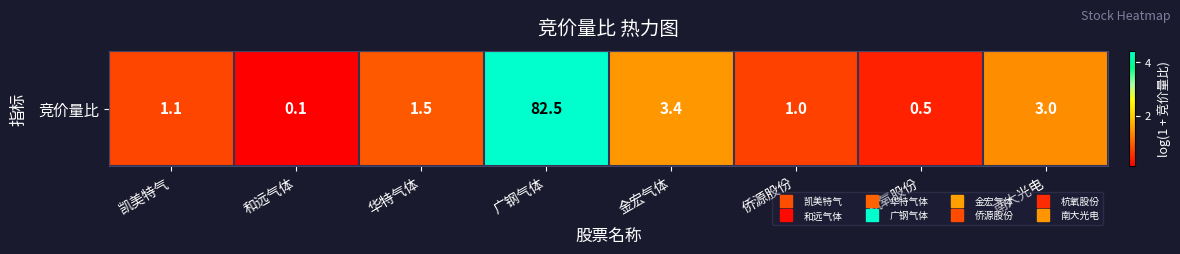

The value at 华特气体 is 0.9. True or false?

True